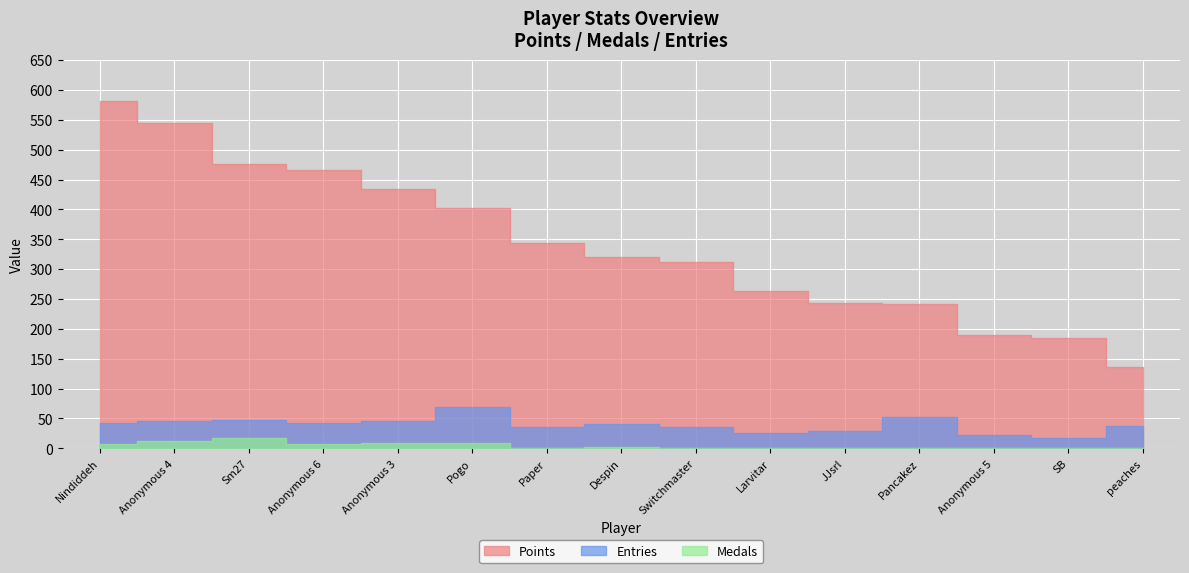

In Medals, how many points are higher than both neighbors (excluding endpoints)?

3